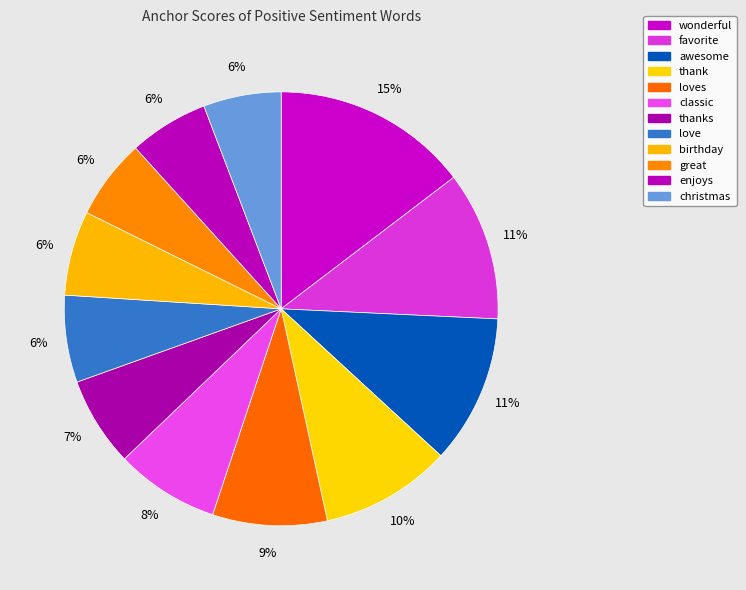

How many segments does this pie chart have?

12